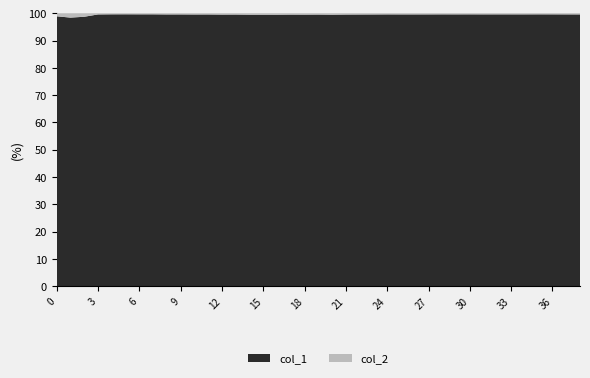

Reading left to right, list all the values displayed in this chart.

col_1: 88	122	227	880	1221	1495	1695	2174	2207	2450	2762	3022	3330	3644	3964	4147	4287	4861	4944	5404	5414	6250	6691	7131	7775	7833	8097	8429	8915	9077	9475	9484	9821	10029	10709	11222	11310	11421	11461
col_2: 1	2	3	4	5	6	7	9	10	11	13	14	17	18	22	23	24	25	26	27	30	31	32	33	34	35	36	37	38	39	40	41	42	43	46	47	48	50	51